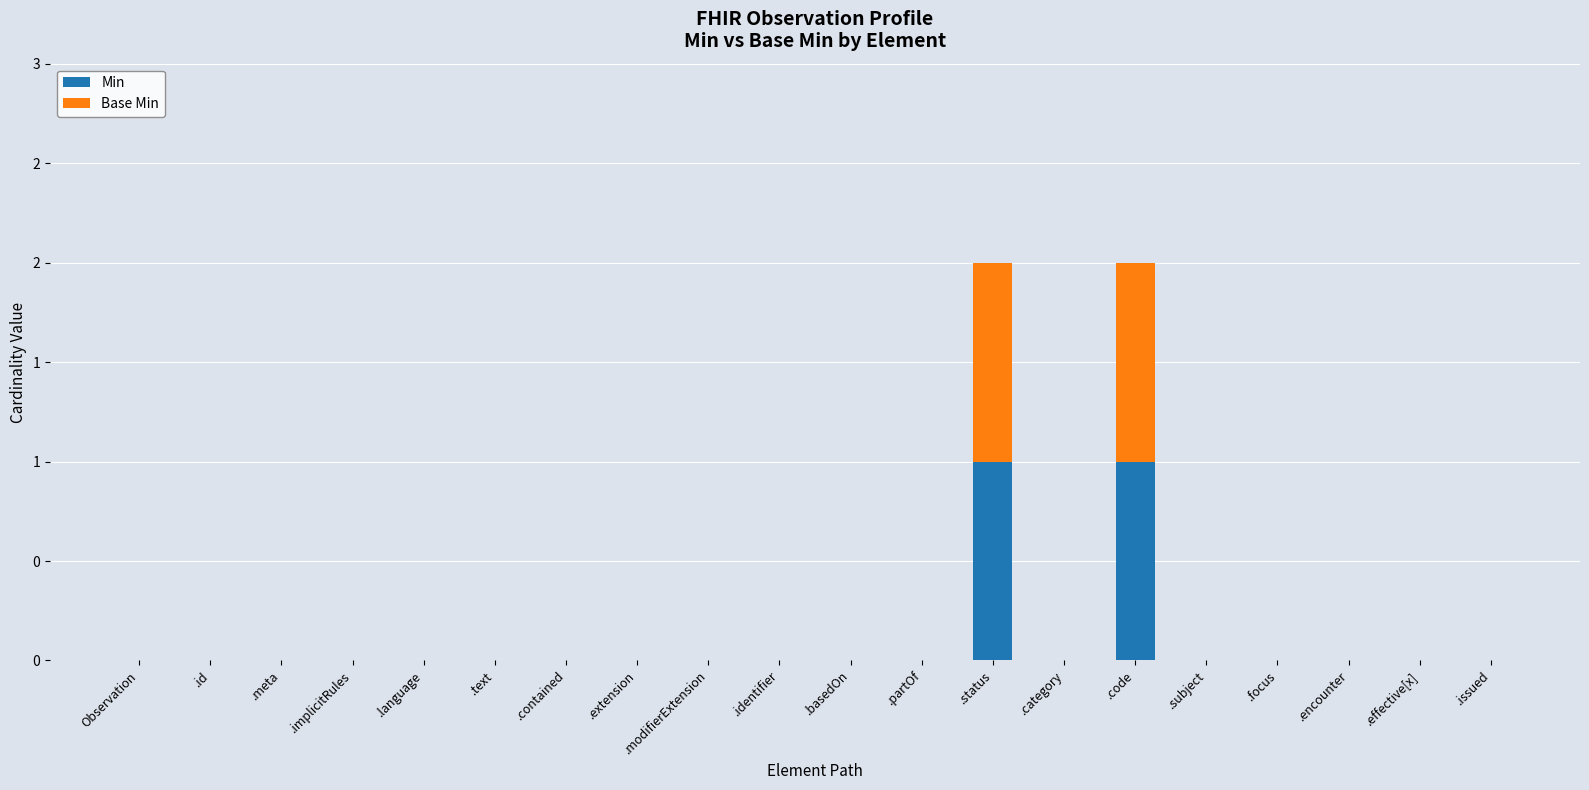

Does the chart contain stacked bars?

Yes